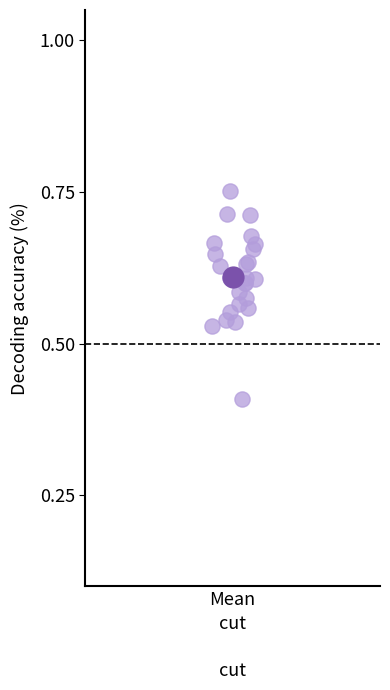

What Y value in the scatter plot is closest to 0?

0.4